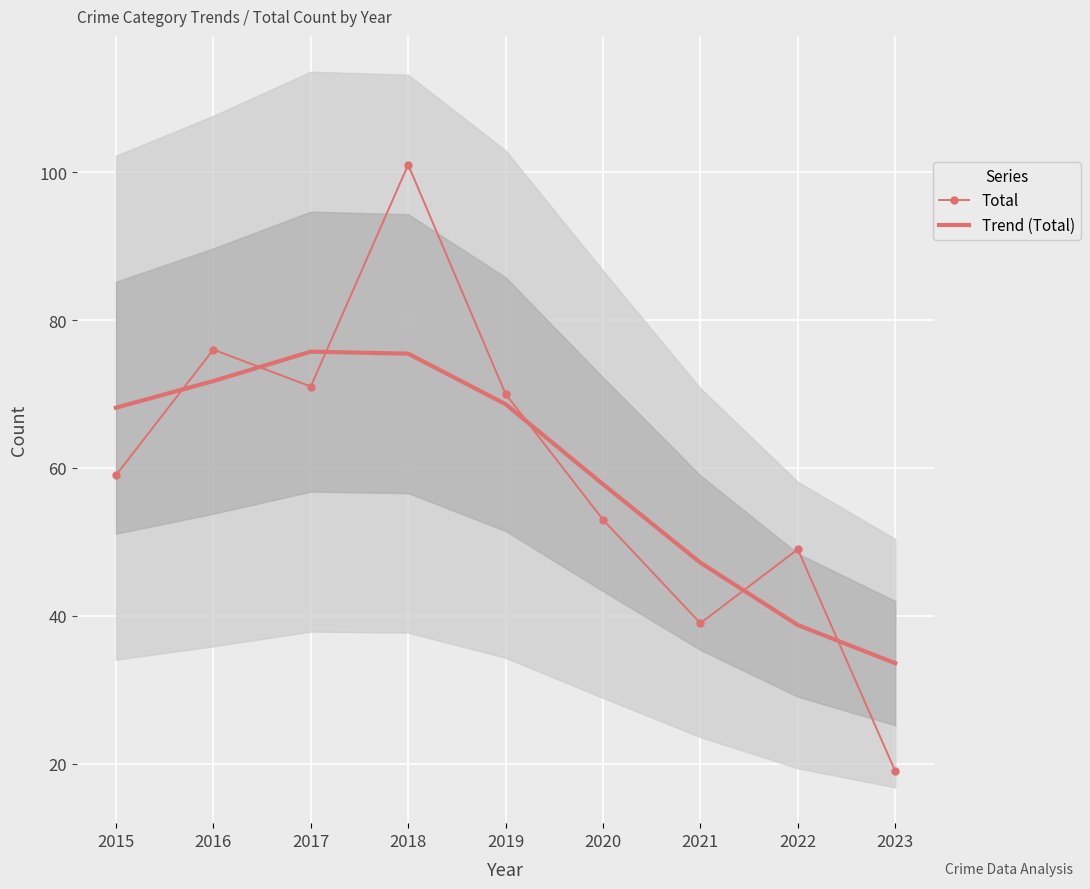

What is the sum of the Total values at 2022 and 2020?

102.0